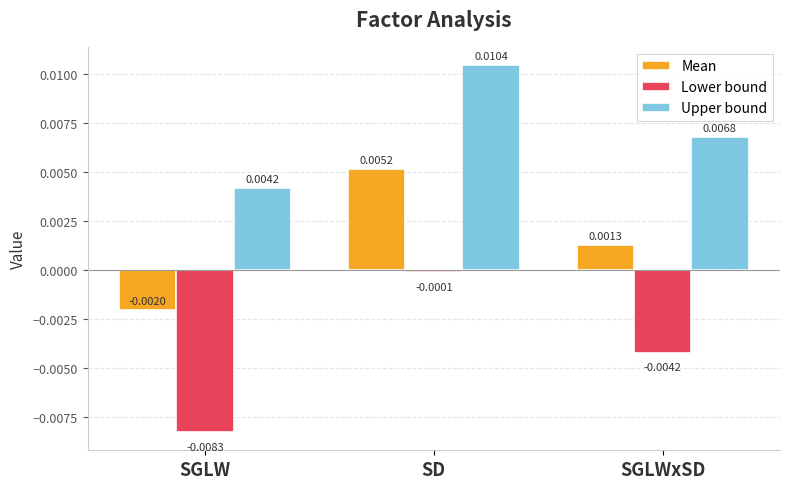

How many series are shown in this chart?

3